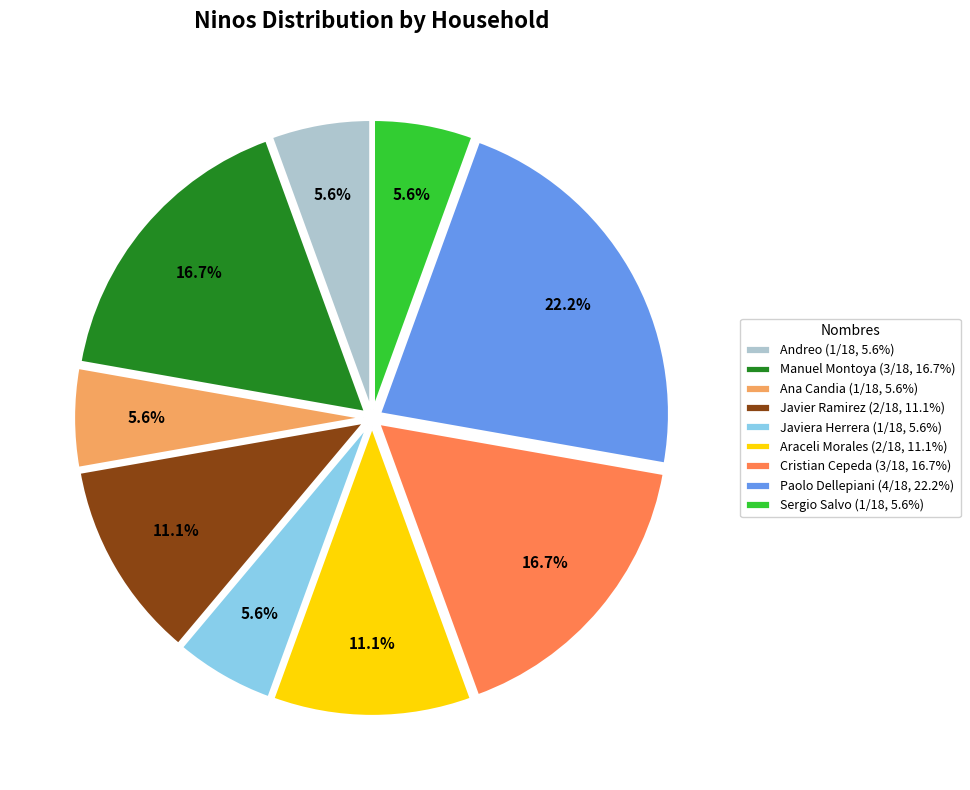

Is the sum of Andreo (1/18, 5.6%) and Javier Ramirez (2/18, 11.1%) greater than half?

No